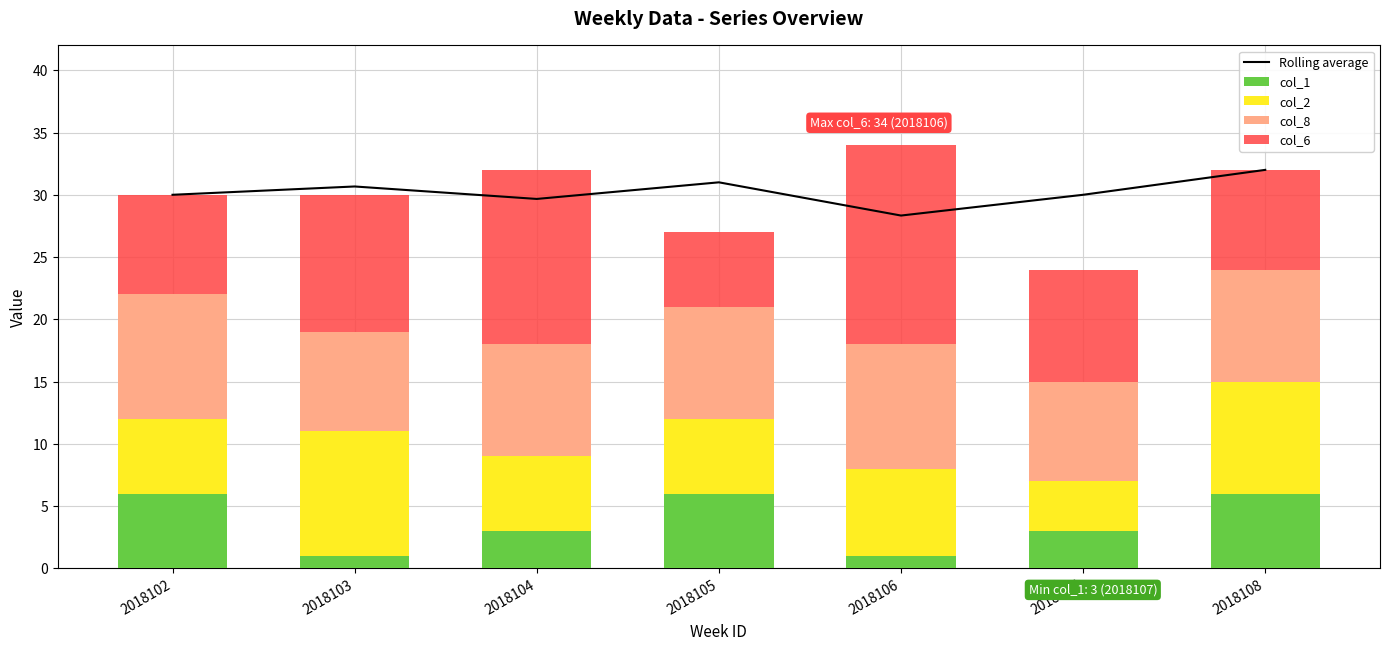

What are all the series names shown in the legend?

Rolling average, col_1, col_2, col_8, col_6